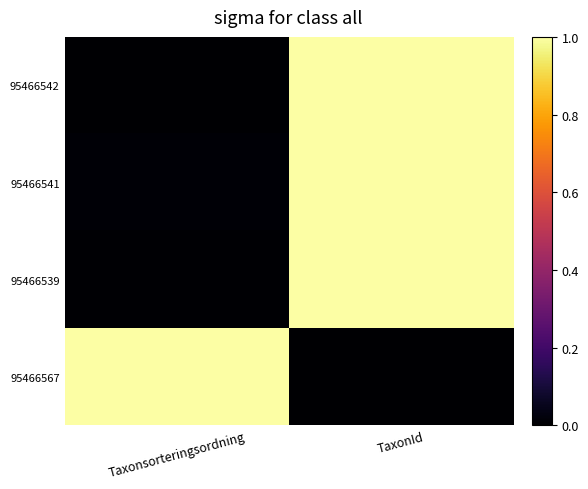

Which series has the largest range (max minus min)?

95466567